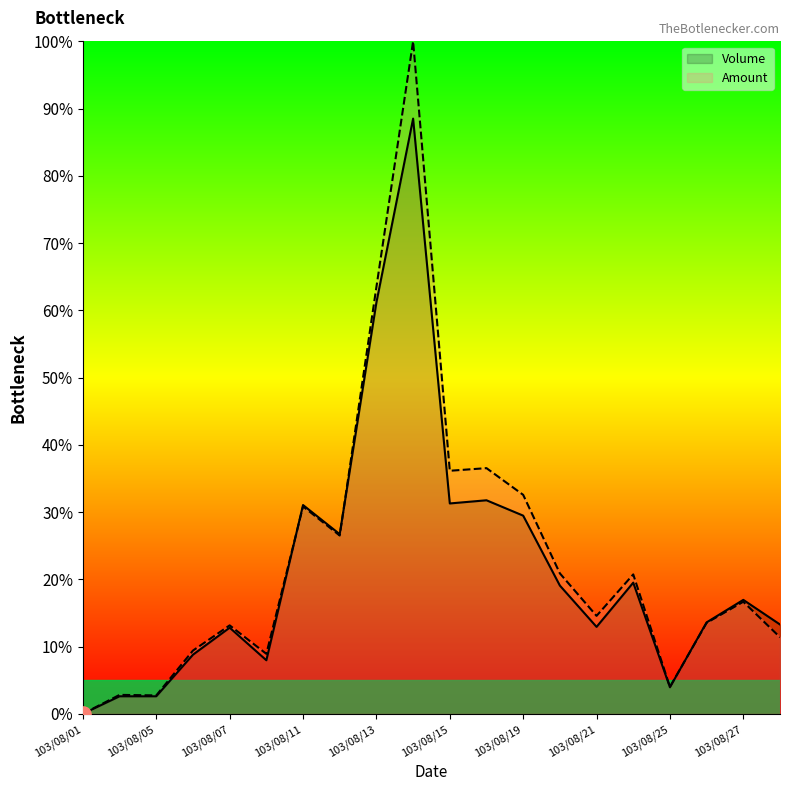

At how many categories does at least one series exceed 16?

10